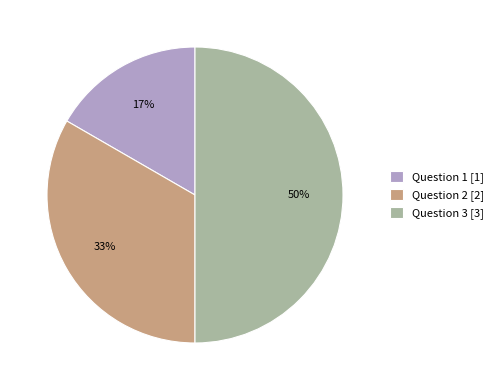

True or false: Question 2 accounts for 33% of the total.

True